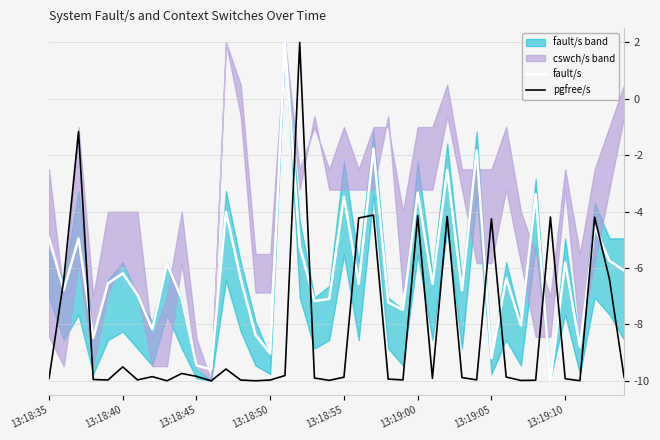

How many negative values does the pgfree/s series have?

39